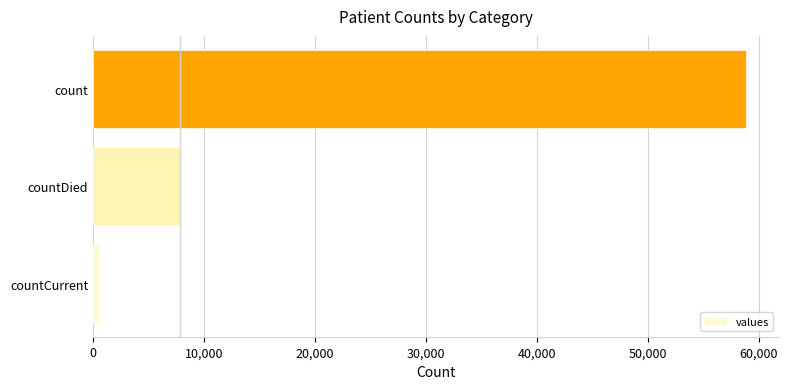

Which has a higher value, countDied or countCurrent?

countDied